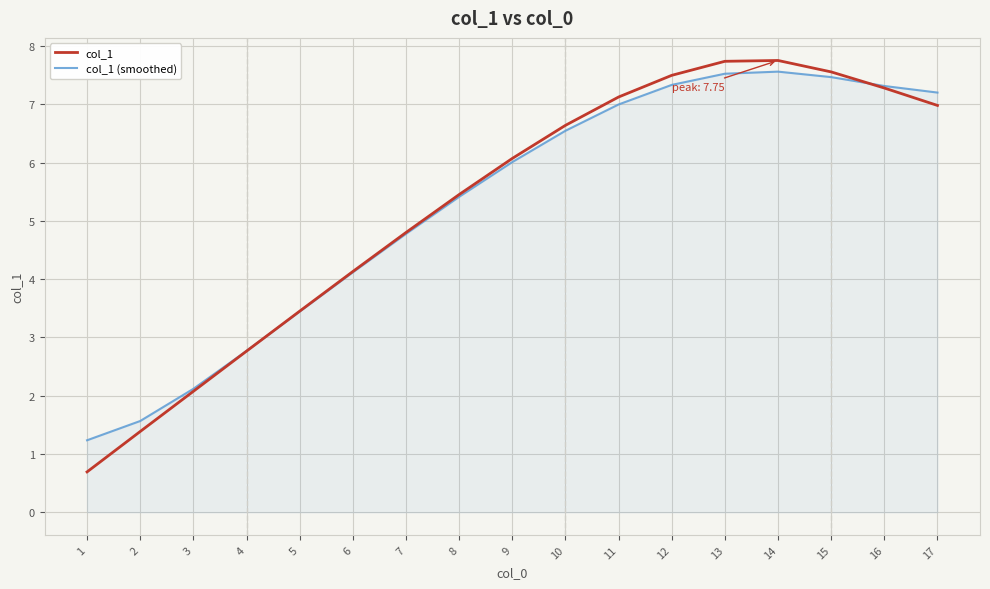

True or false: col_1 (smoothed) has a value of 5.4 at 8.

True